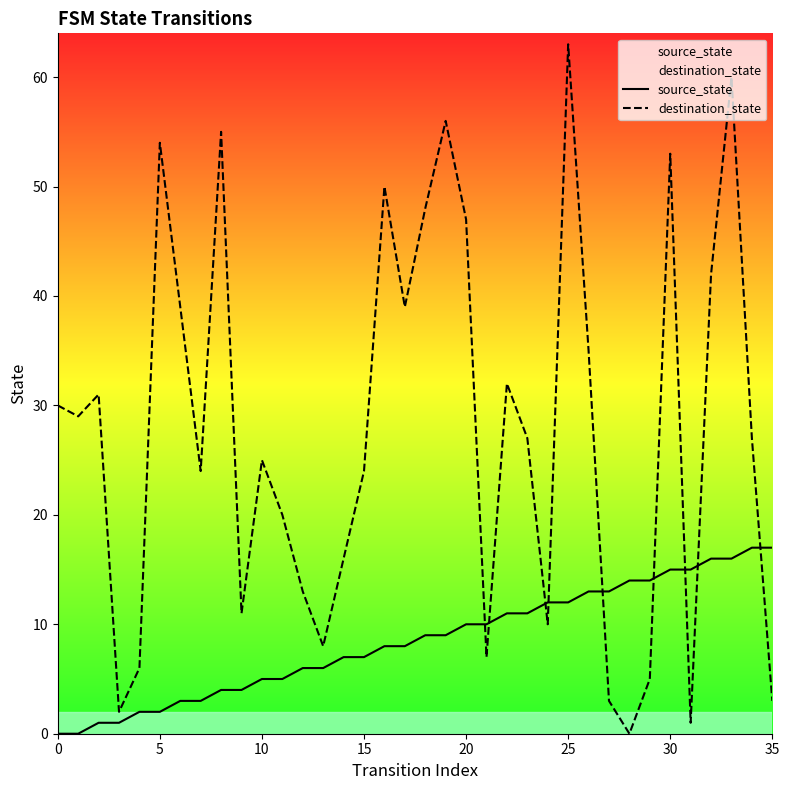

Rank the series by their maximum value, from highest to lowest.

destination_state, source_state